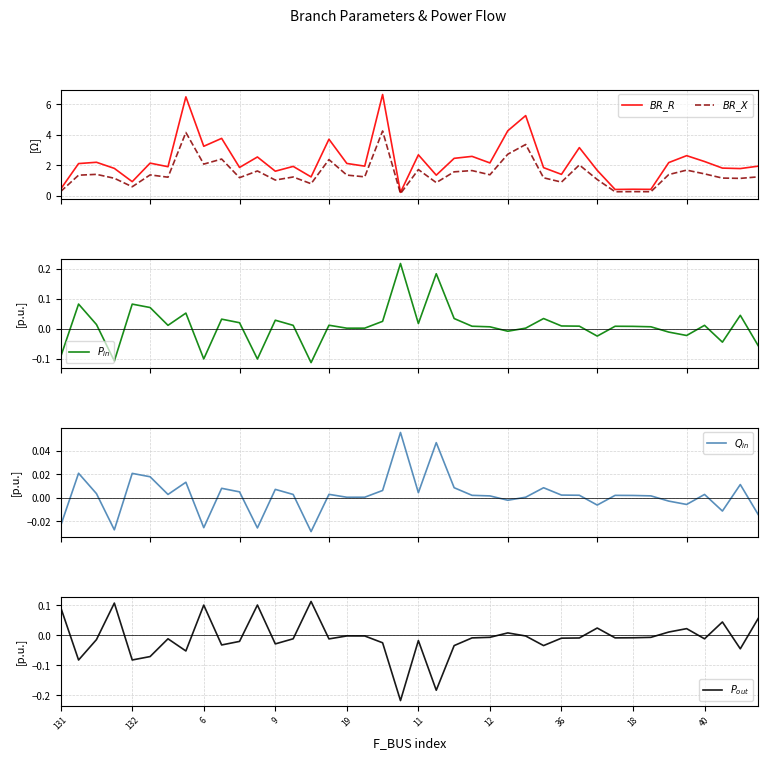

The value of $BR\_X$ at 19 is 0.6. True or false?

True